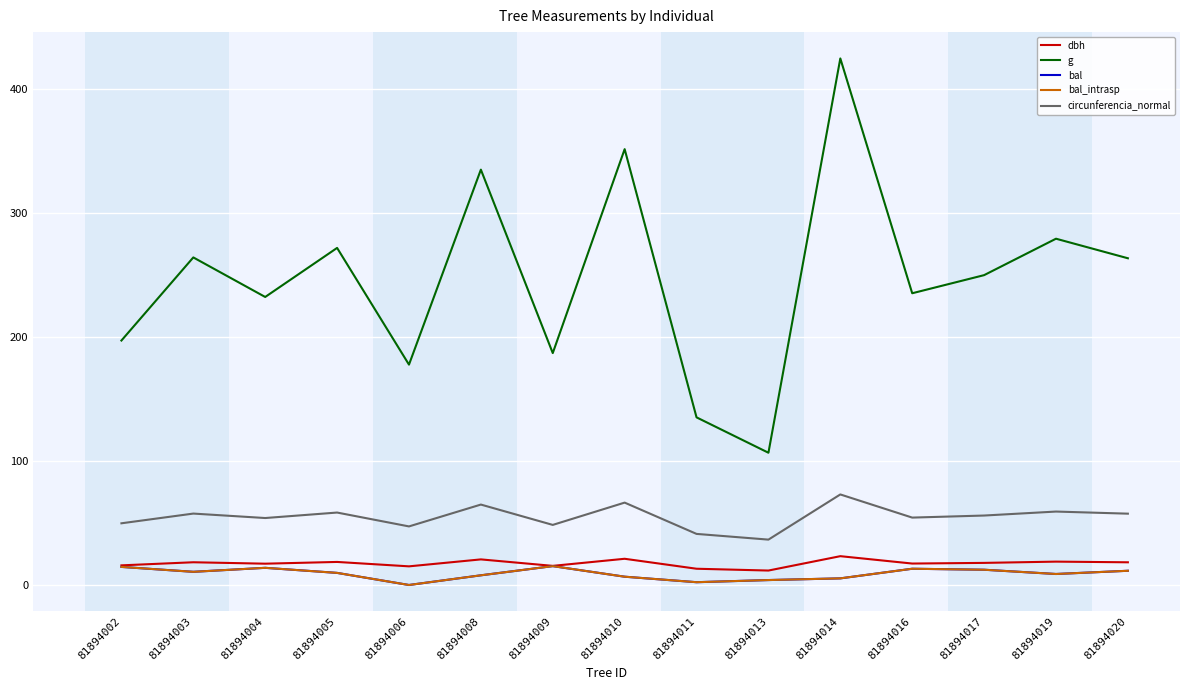

At which category does dbh reach its first local peak?

81894003